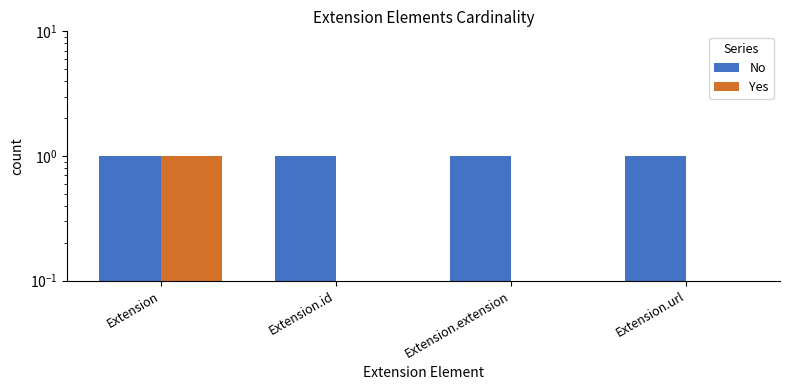

What is the label of the 1st bar from the left?

Extension